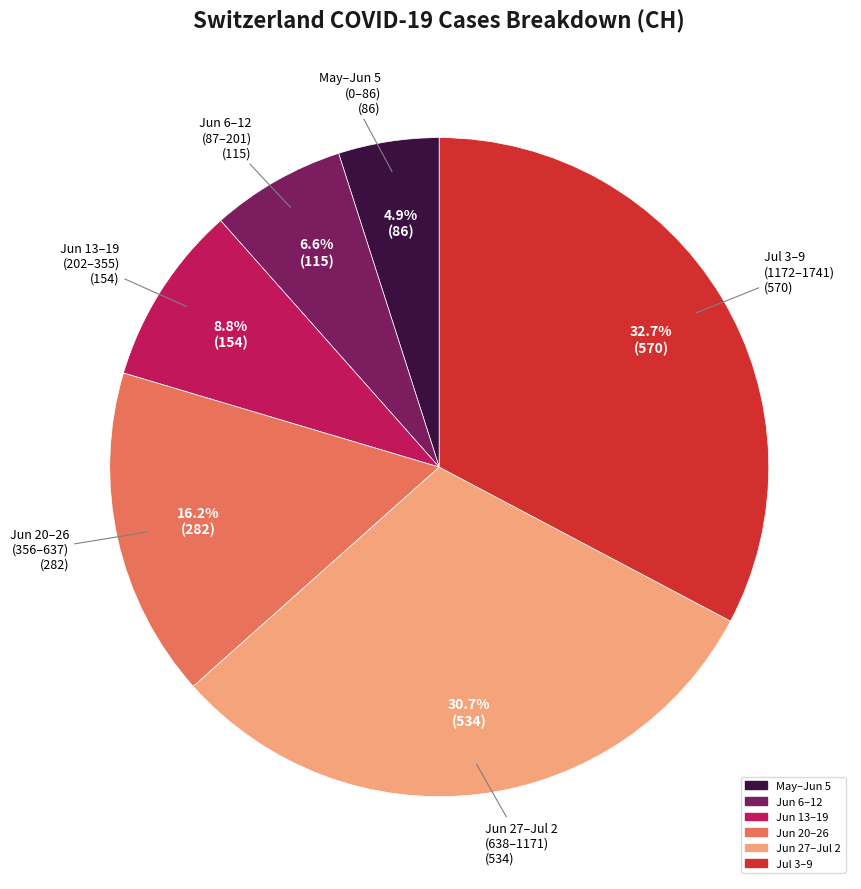

Does any single category account for the majority?

No